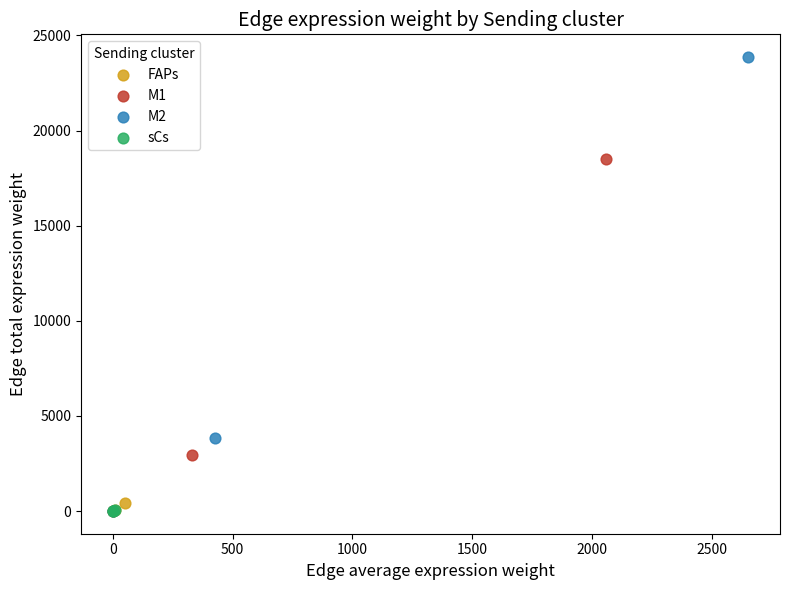

Which series contains the highest Y value?

M2